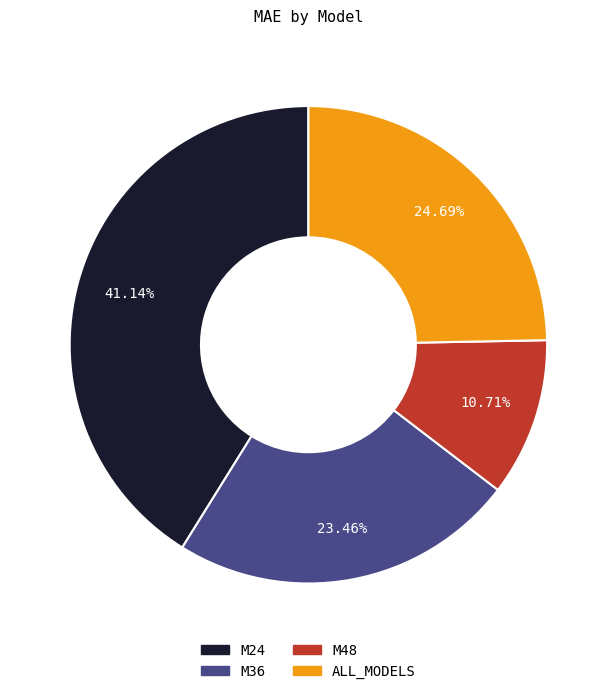

To the nearest percent, what is the combined percentage of ALL_MODELS and M24?

66%